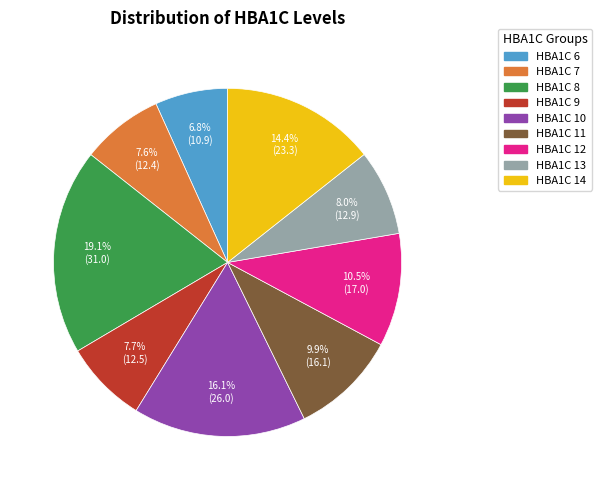

Approximately how many times larger is the value at HBA1C 9 compared to HBA1C 7?

1.0